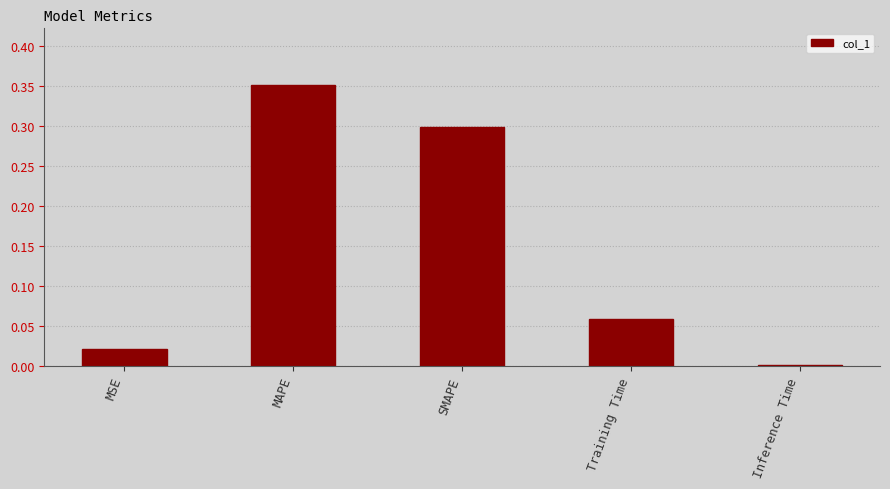

What is the sum of all values?

0.7